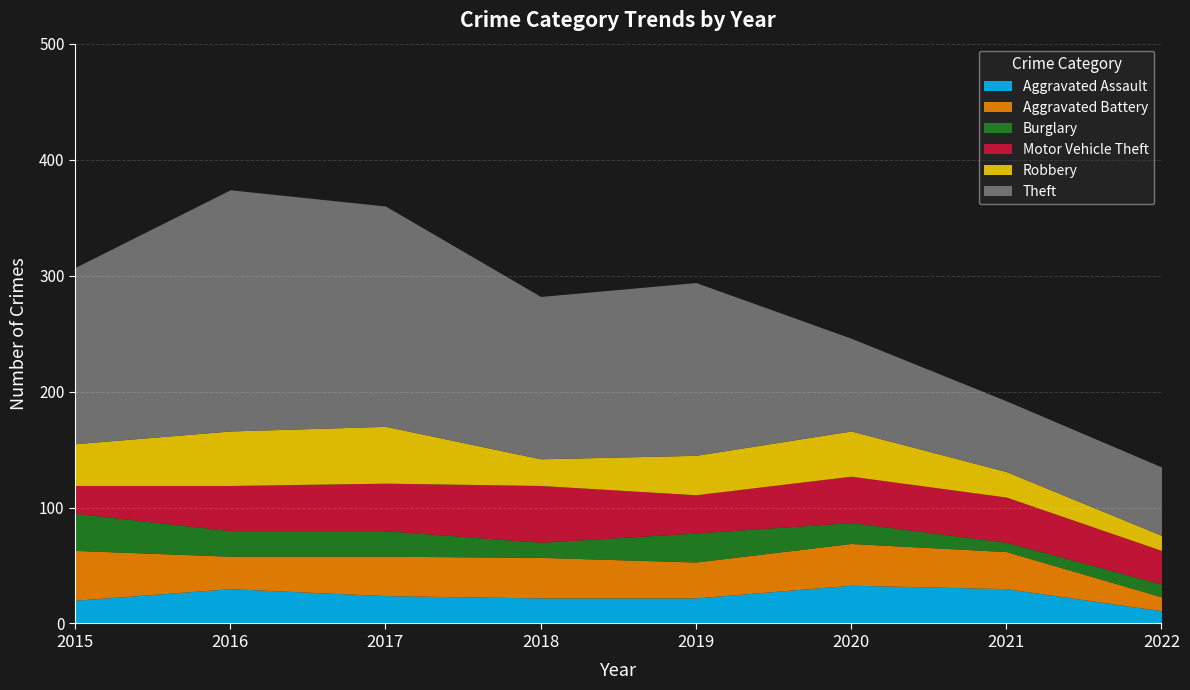

True or false: Motor Vehicle Theft and Theft intersect in this chart.

False